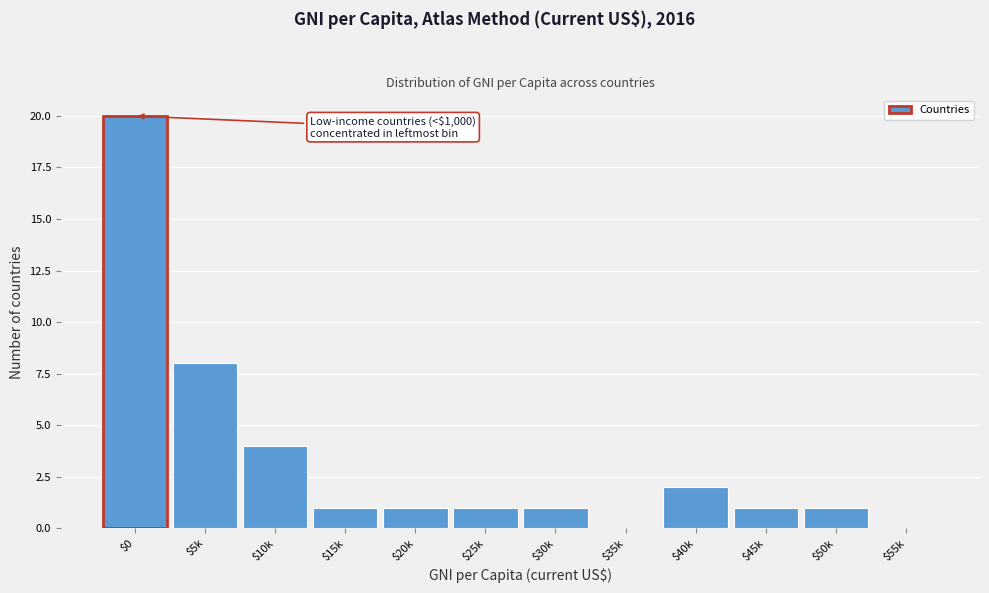

Which category has the highest value across all series?

$0